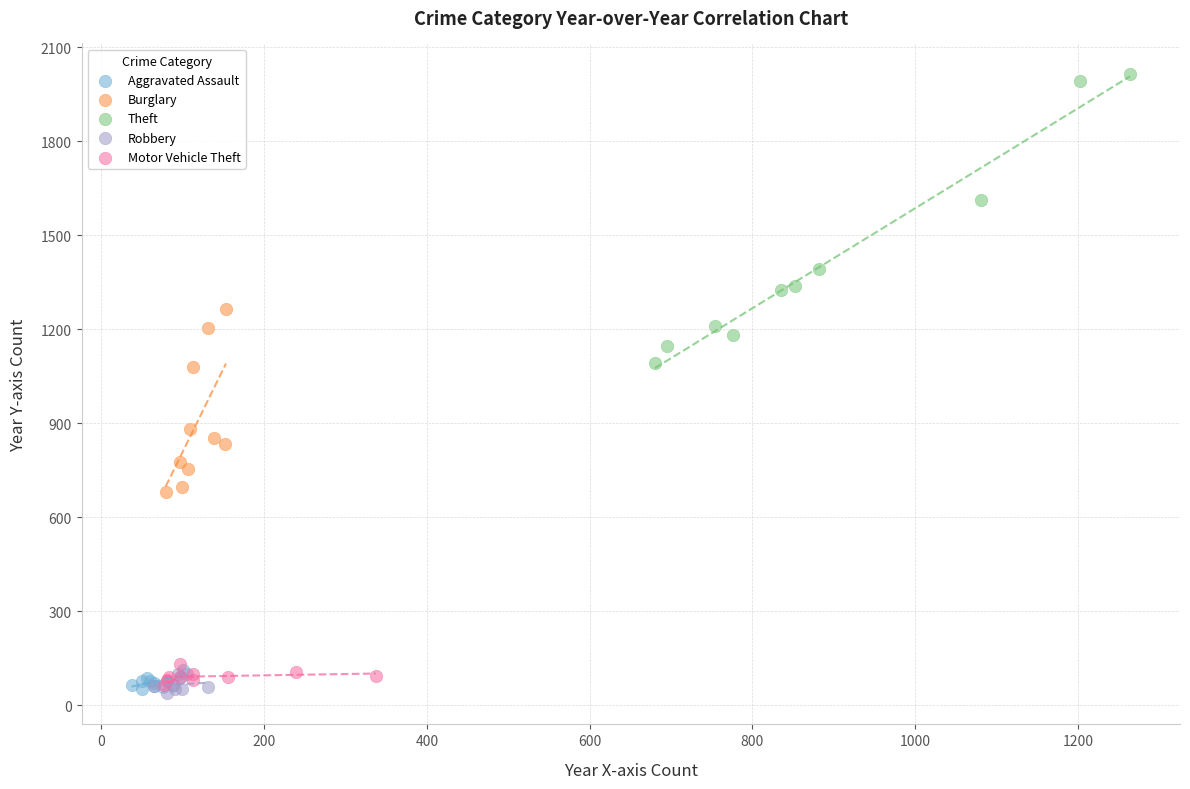

Which series contains the highest Y value?

Theft